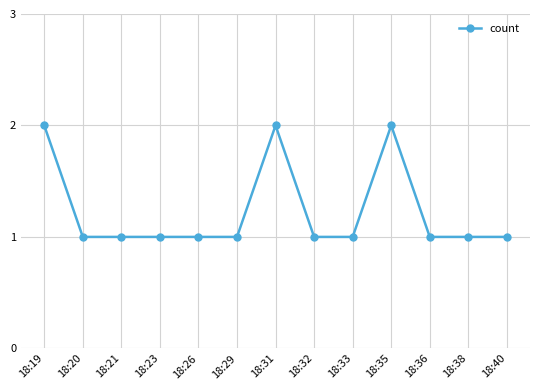

Is it true that the value at 18:35 is 3?

False